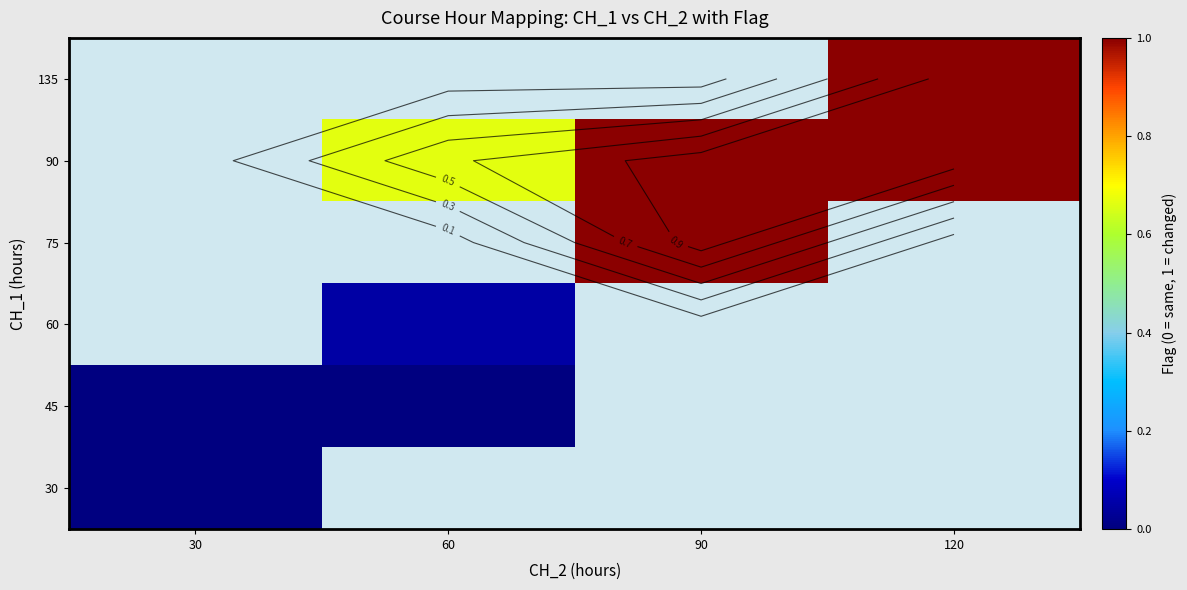

Rank the series by their average value, from lowest to highest.

30, 45, 60, 75, 90, 135